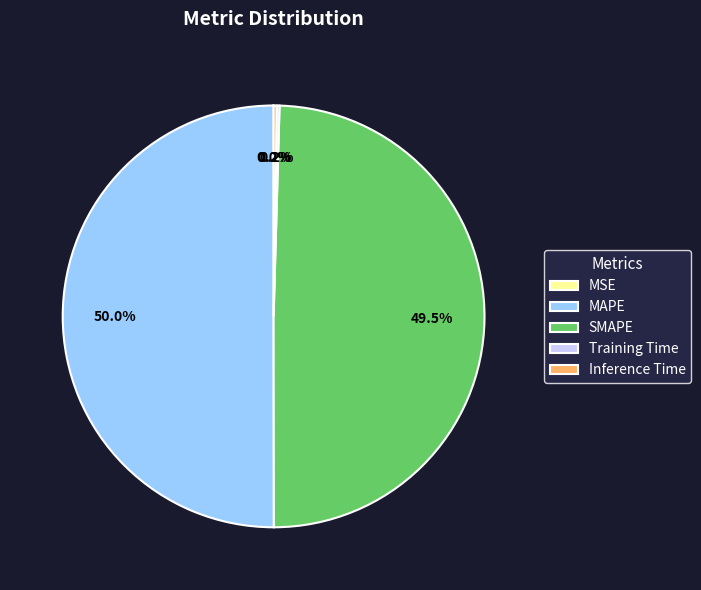

What portion of the pie excludes SMAPE?

50.5%